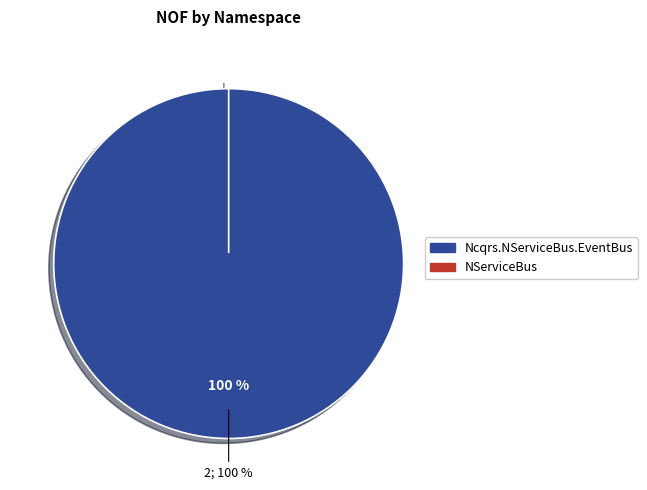

What is the change in value from Ncqrs.NServiceBus.EventBus to NServiceBus?

-2